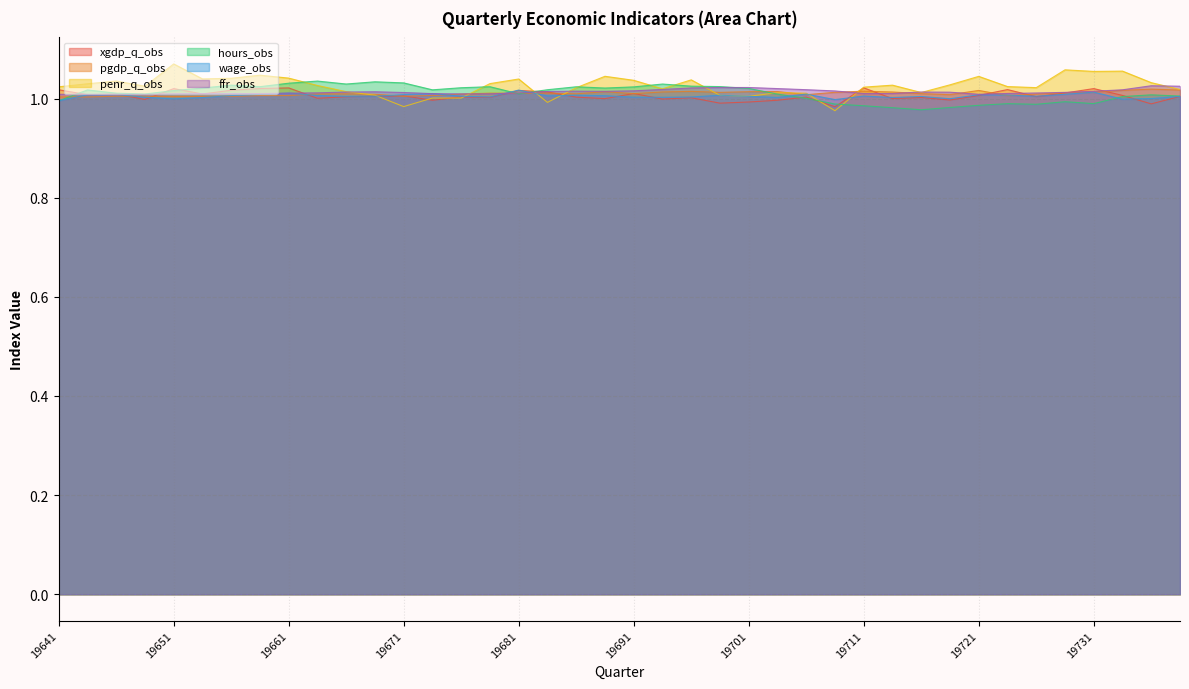

How many pgdp_q_obs values are between 1 and 2?

40